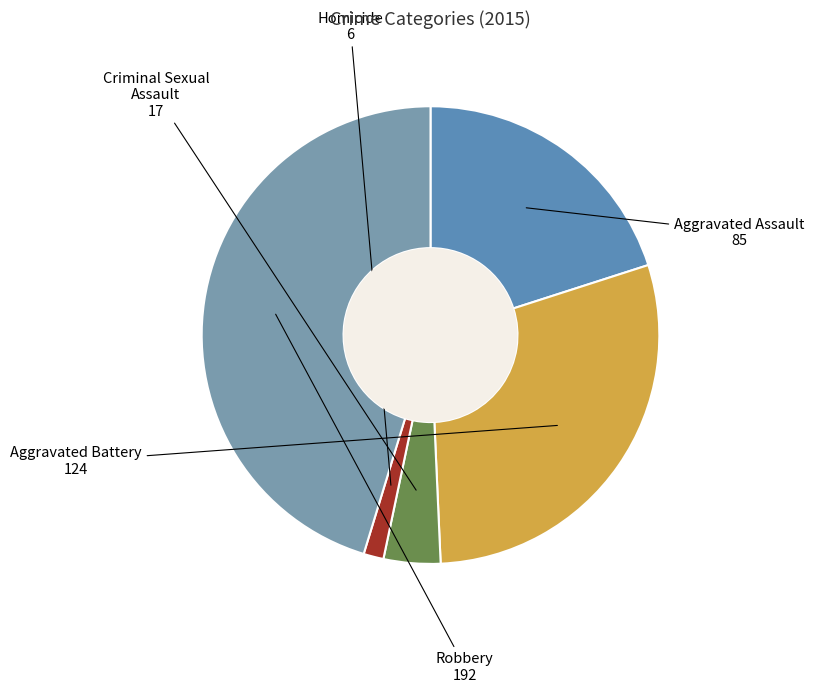

Is it true that Homicide is 11% of the pie?

False